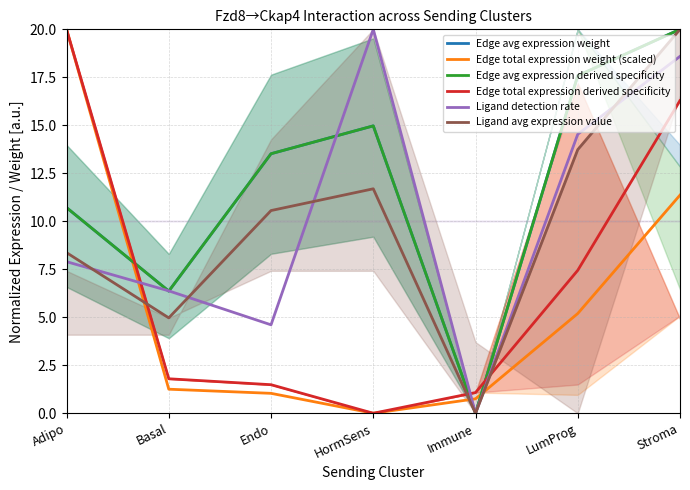

Where do Ligand avg expression value and Ligand detection rate first cross each other?

Adipo and Basal